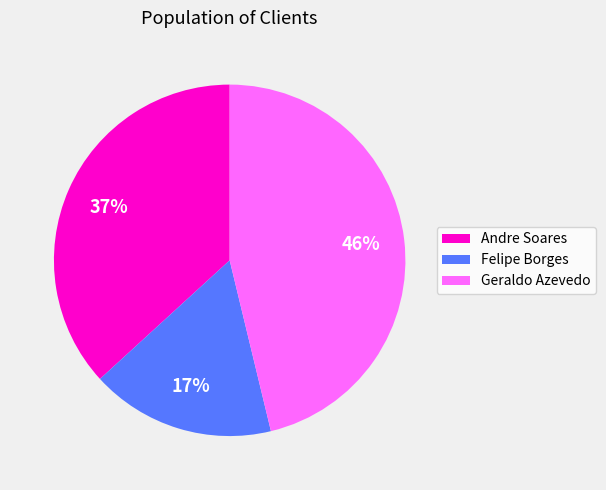

True or false: Geraldo Azevedo accounts for 46% of the total.

True